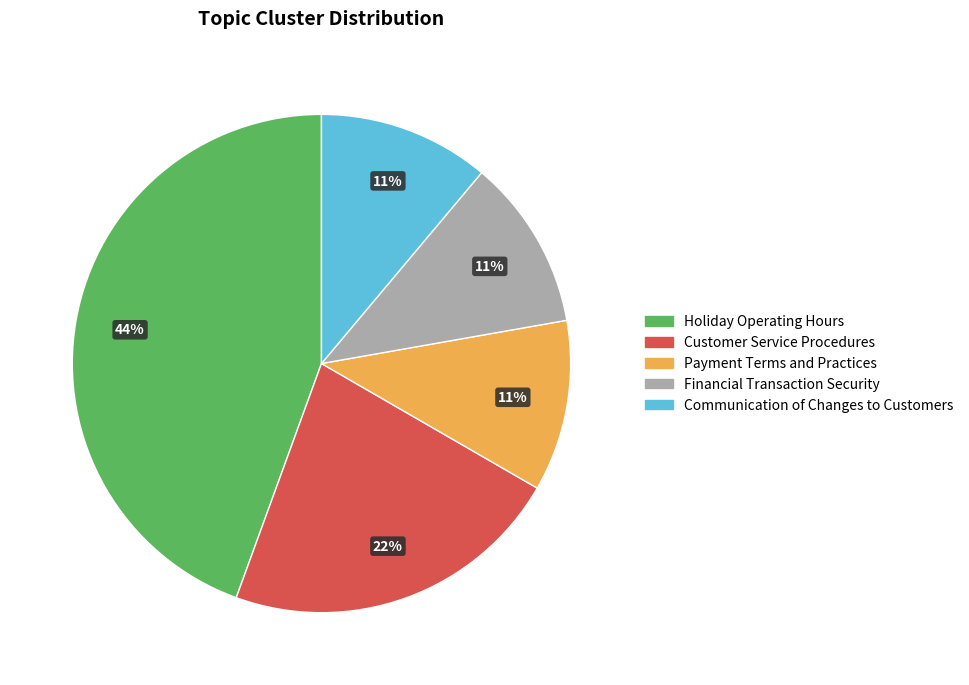

To the nearest percent, what is the difference between the largest and smallest slice percentages?

33%